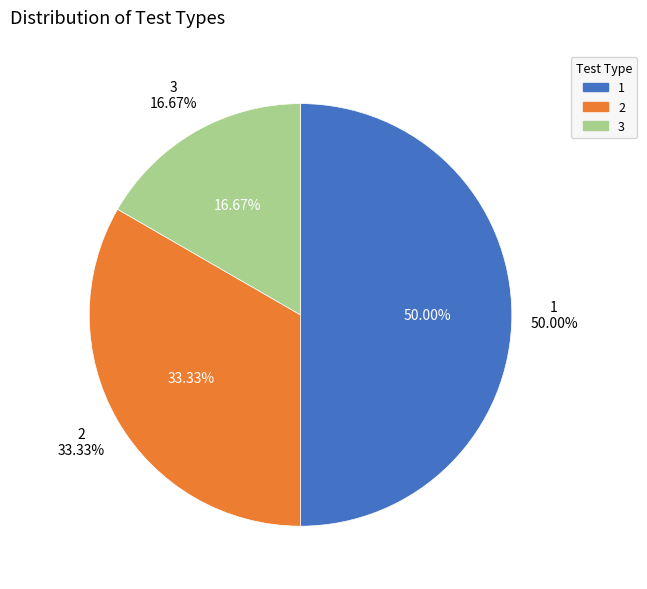

What is the change in value from 1 to 2?

-1